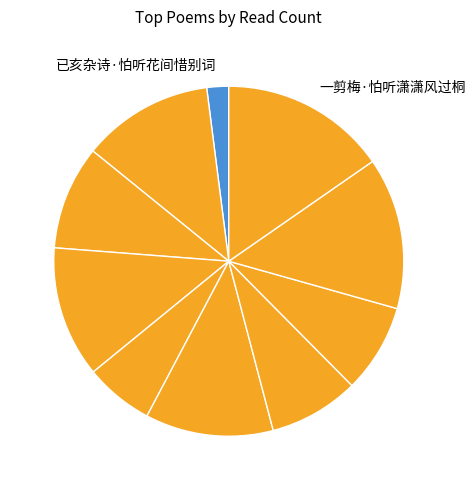

Count the number of slices in the pie.

10